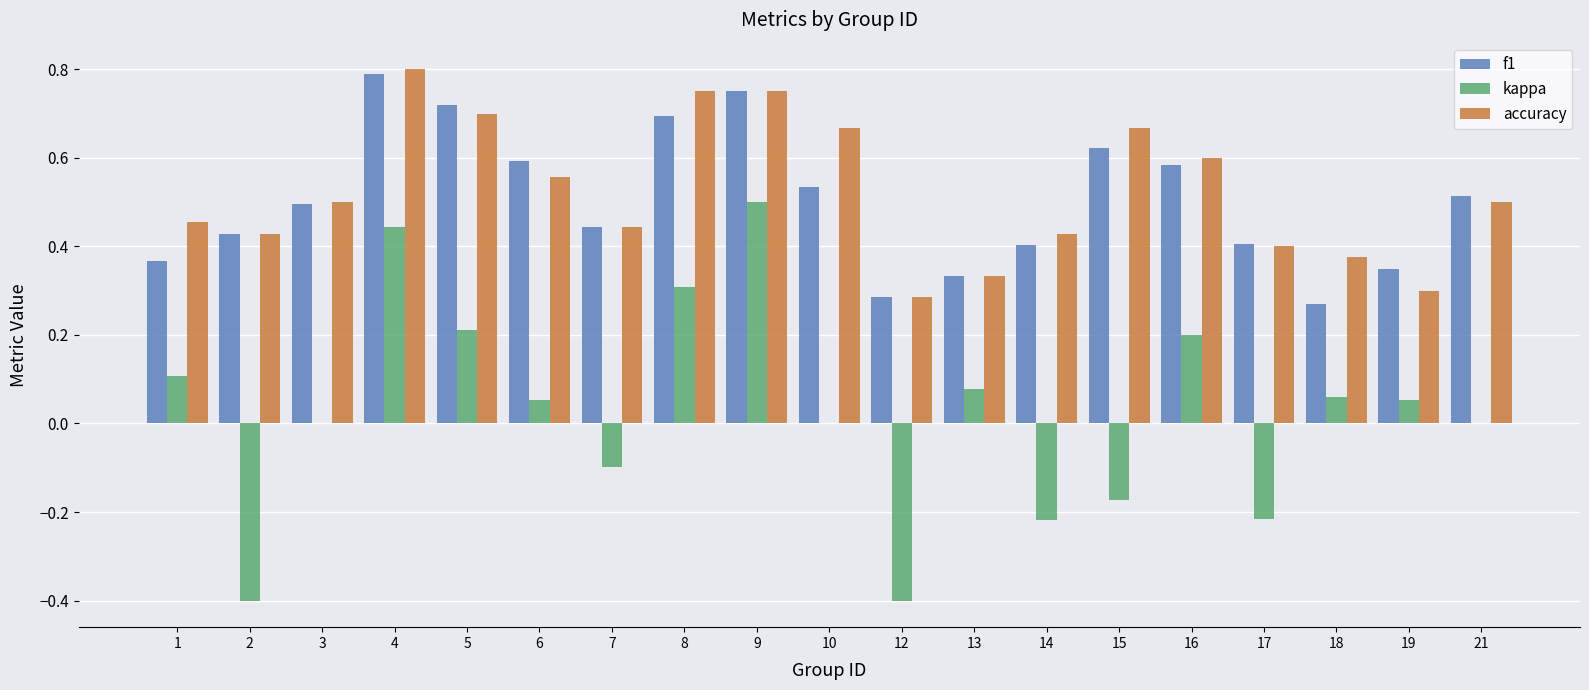

Which category has the highest value across all series?

4